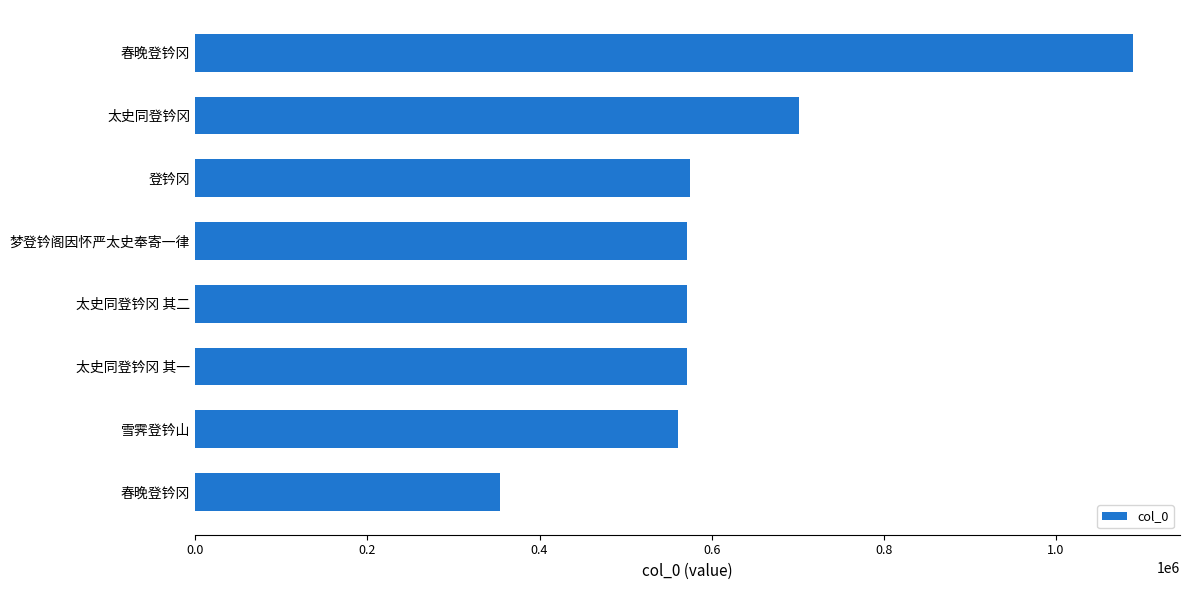

Does the chart contain stacked bars?

No